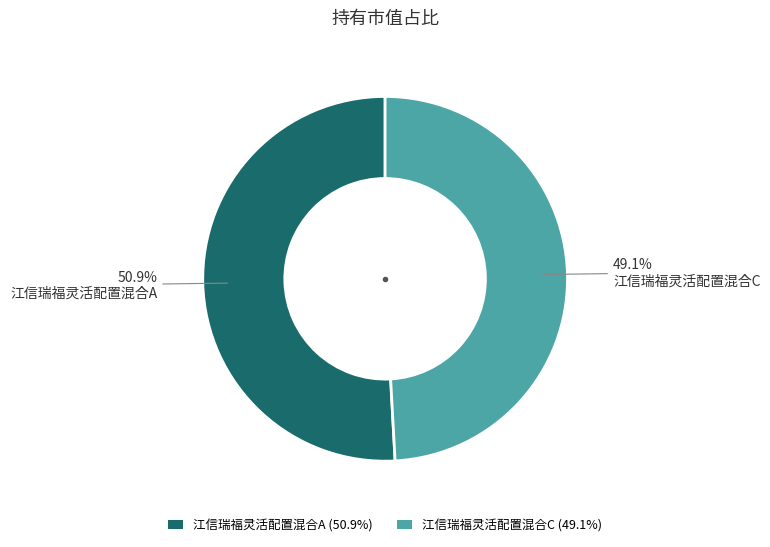

Which category has the biggest portion of the pie?

江信瑞福灵活配置混合A